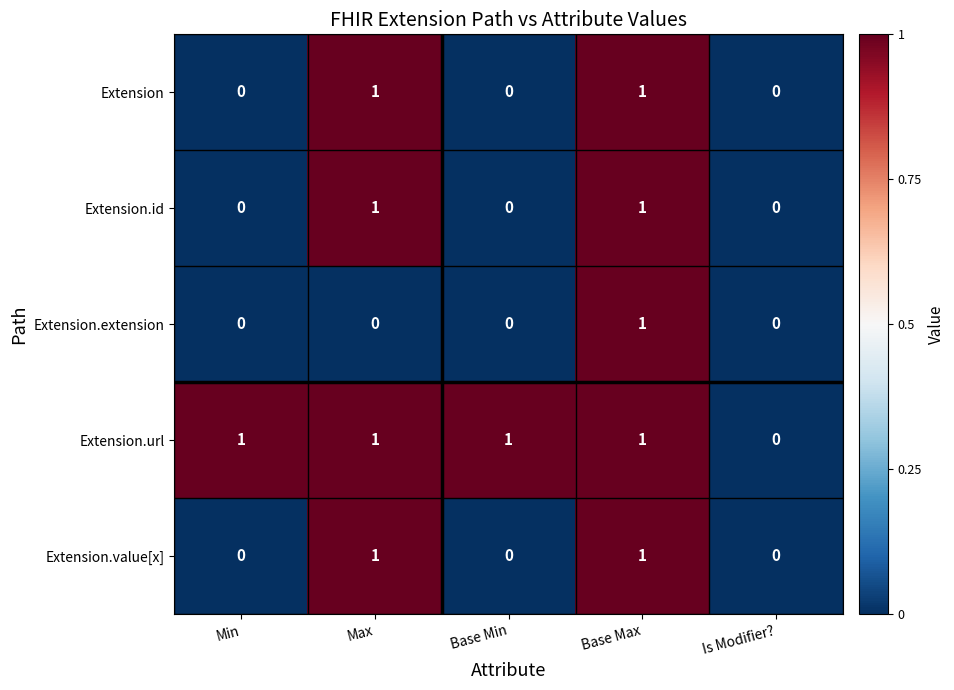

The Extension series shows 0 at Base Max. True or false?

False